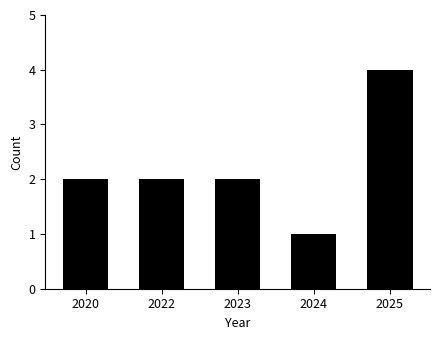

What is the minimum value shown in the chart?

1